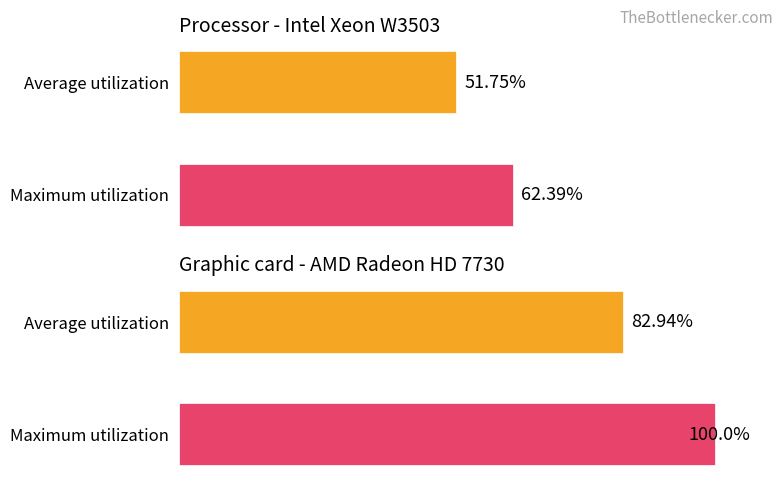

What is the average value of the Maximum utilization series?

81.2